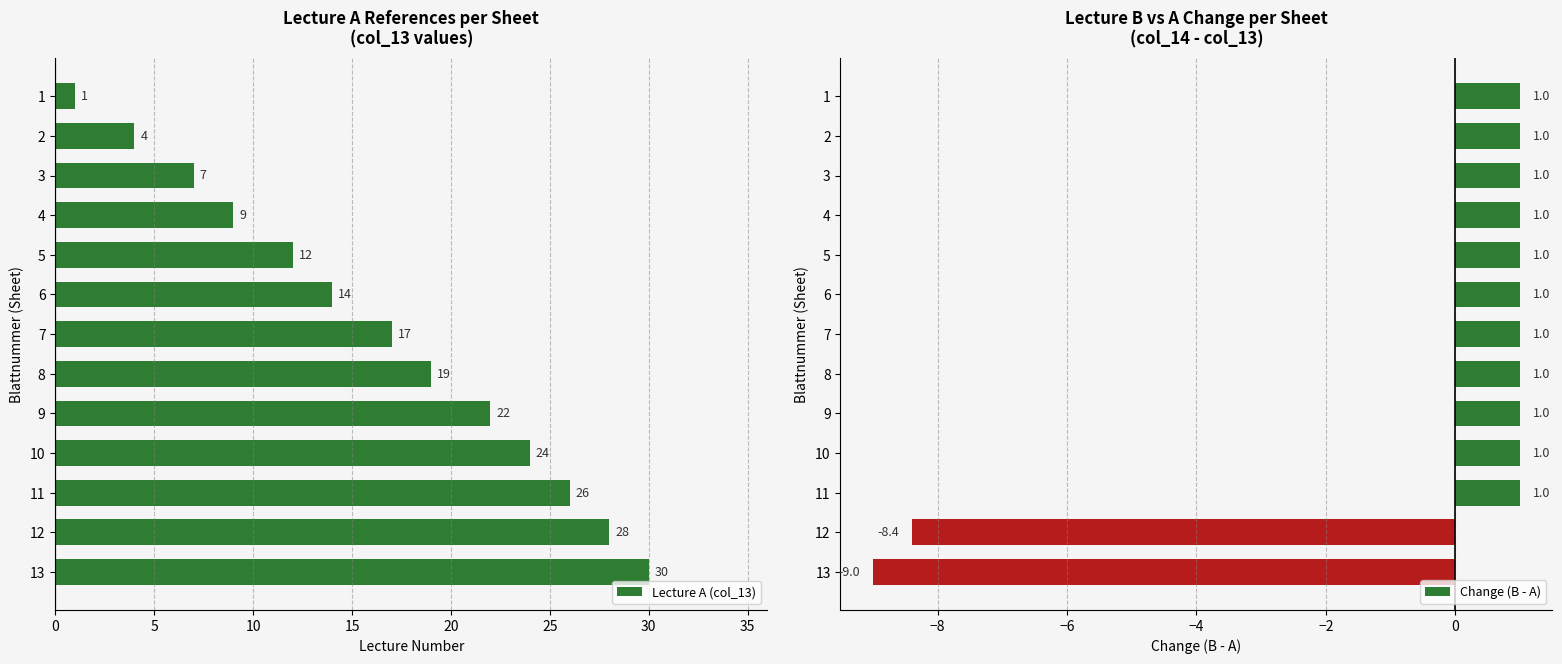

Which series has the largest range (max minus min)?

Lecture A (col_13)